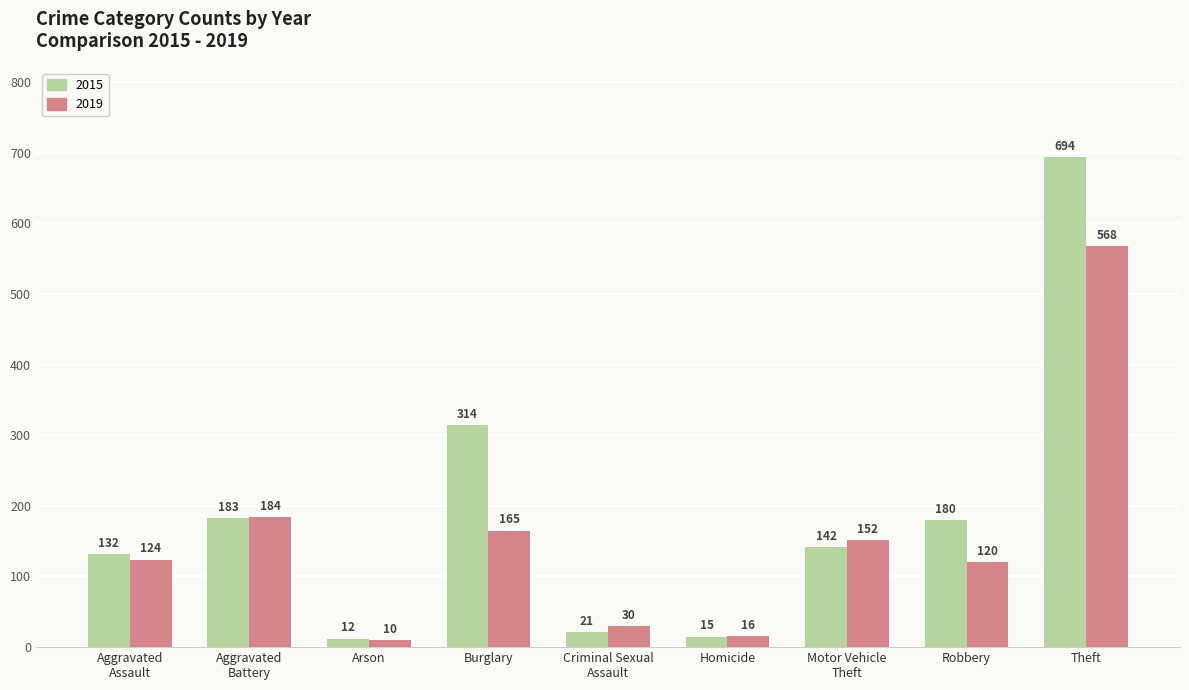

What is the greatest value displayed?

694